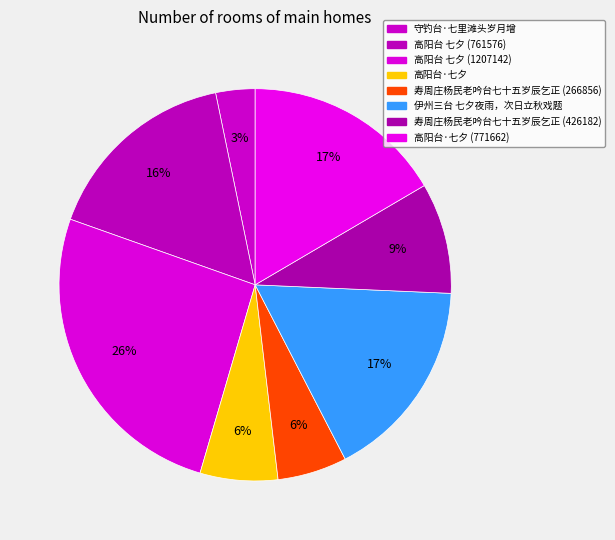

How many segments does this pie chart have?

8